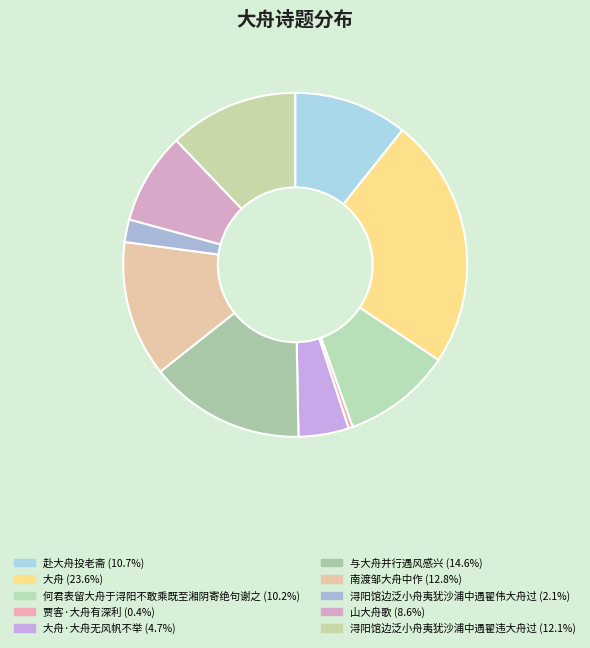

How many segments does this pie chart have?

10